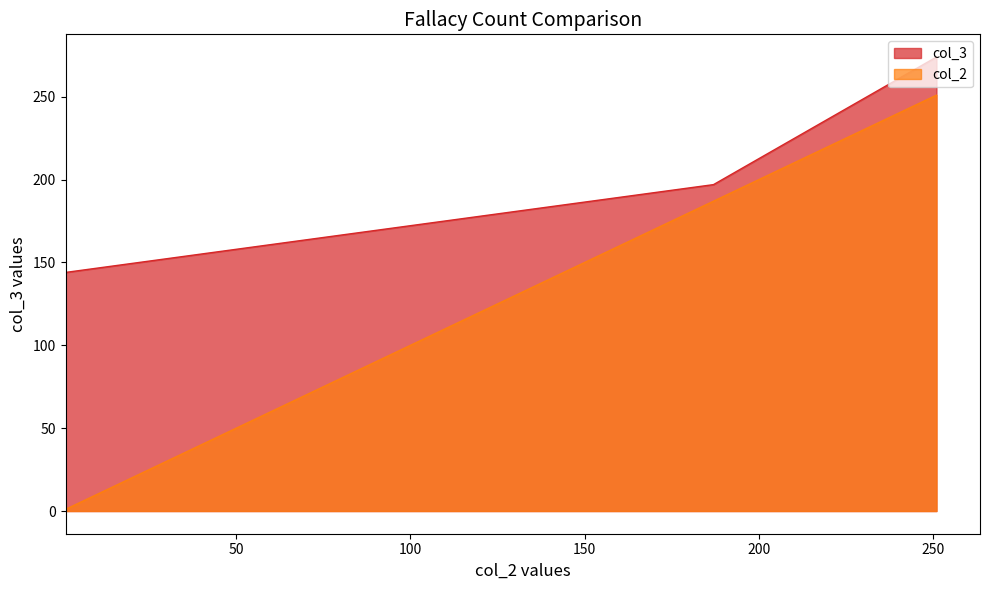

What is the difference between the second highest and minimum values in the col_3 series?

53